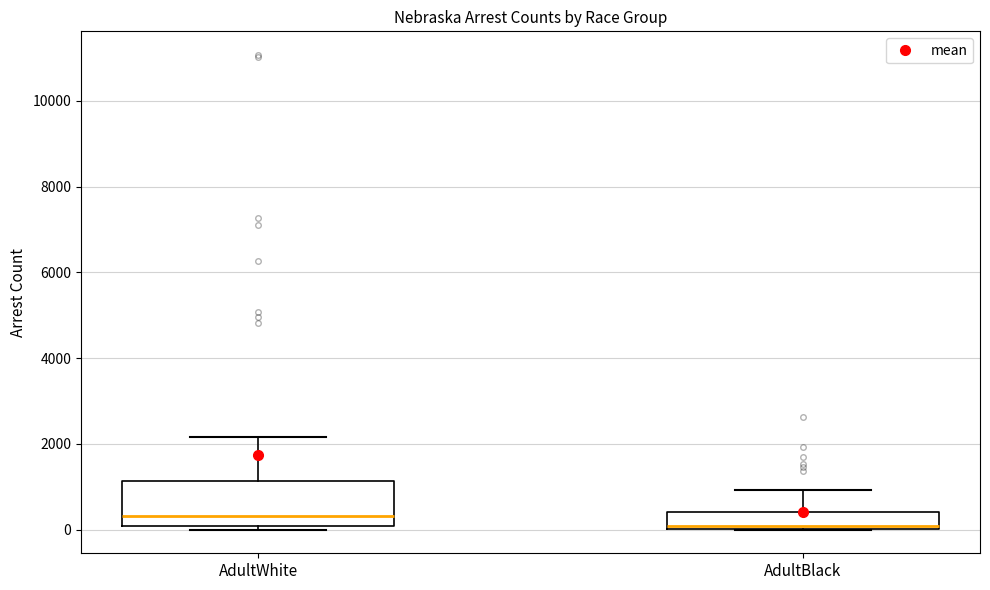

Which box's median line is the lowest?

AdultBlack